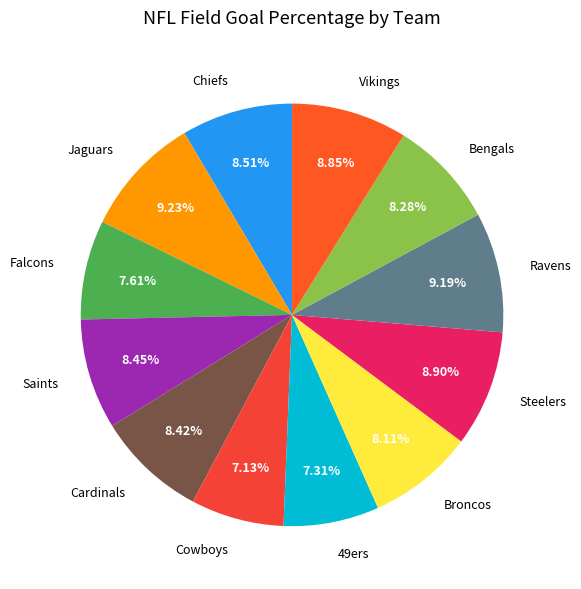

Is there a majority slice in this chart?

No